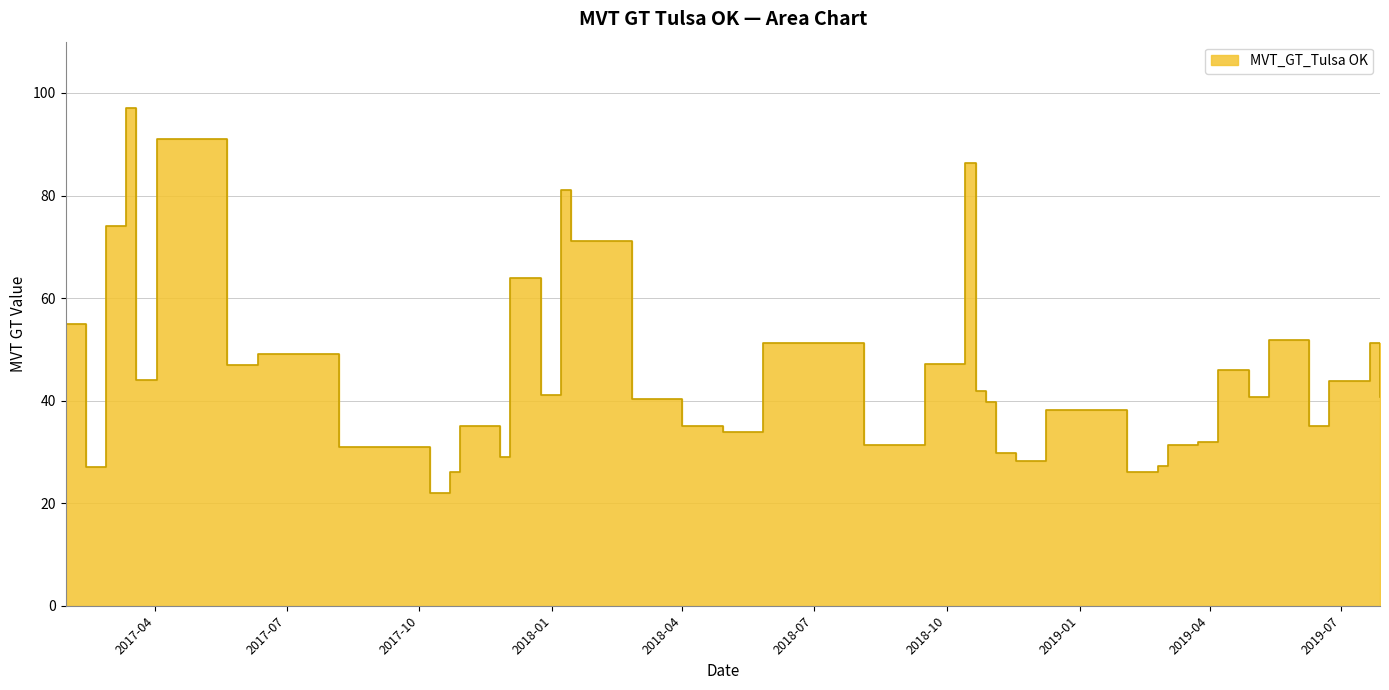

Rank the categories by value from highest to lowest.

2017-03-12, 2017-04-02, 2018-10-14, 2018-01-07, 2017-02-26, 2018-01-14, 2017-12-03, 2017-01-29, 2019-05-12, 2018-05-27, 2019-07-21, 2017-06-11, 2018-09-16, 2017-05-21, 2019-04-07, 2017-03-19, 2019-06-23, 2018-10-21, 2017-12-24, 2019-04-28, 2019-07-28, 2018-02-25, 2018-10-28, 2018-12-09, 2018-04-01, 2019-06-09, 2017-10-29, 2018-04-29, 2019-03-24, 2018-08-05, 2019-03-03, 2017-08-06, 2018-11-04, 2017-11-26, 2018-11-18, 2019-02-24, 2017-02-12, 2019-02-03, 2017-10-22, 2017-10-08